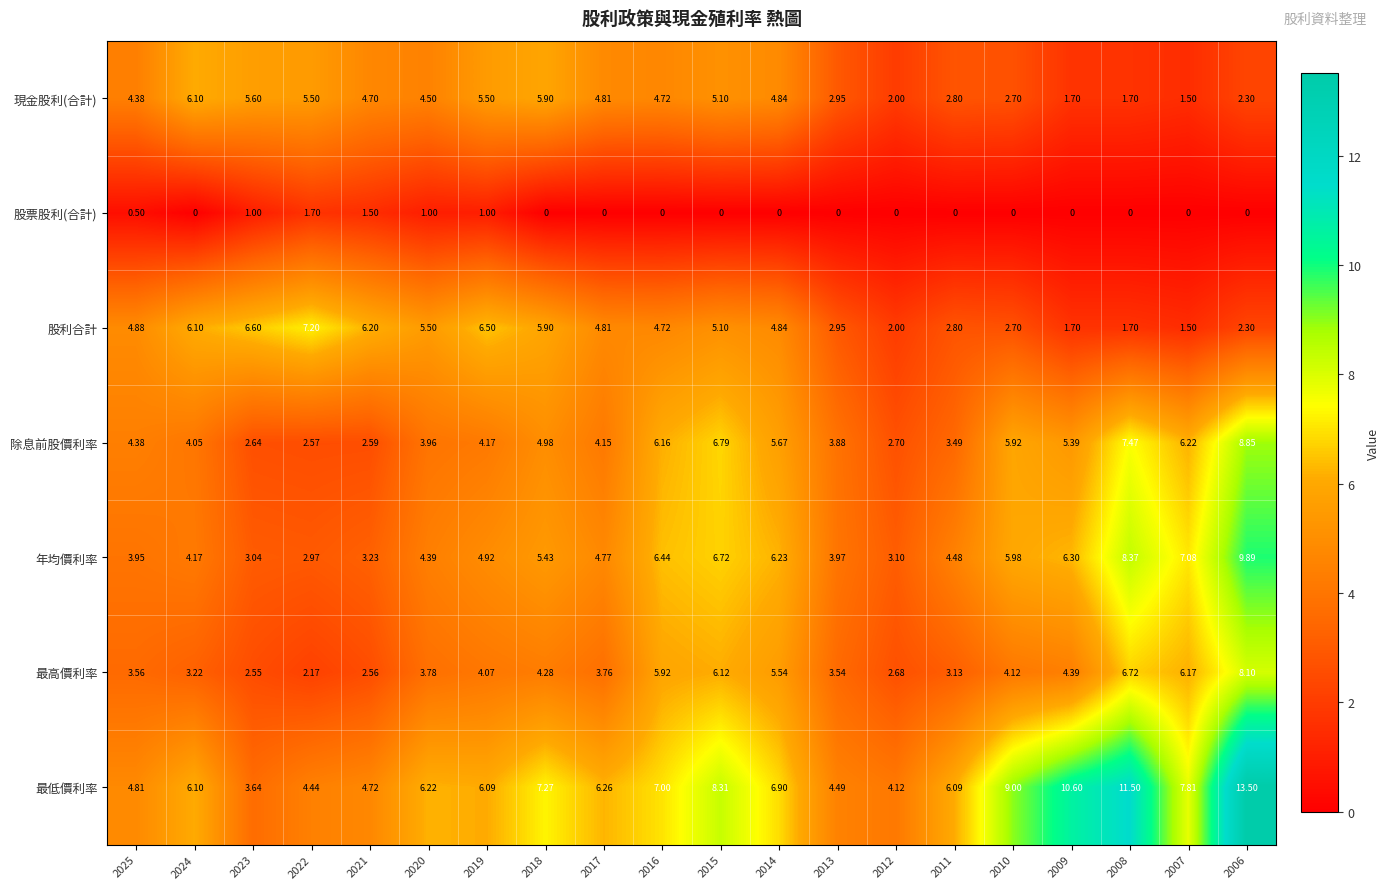

At 2021, list the series in order from smallest to largest.

股票股利(合計), 最高價利率, 除息前股價利率, 年均價利率, 現金股利(合計), 最低價利率, 股利合計